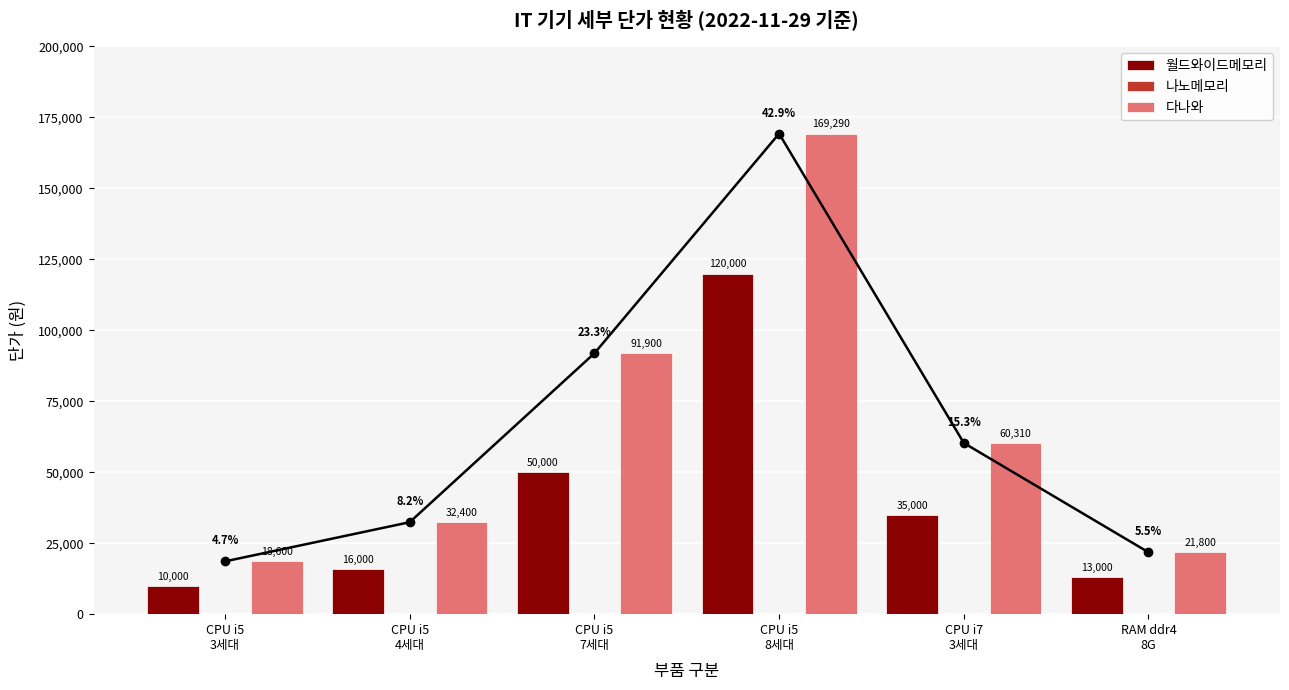

What is the difference between the maximum and minimum values in the 월드와이드메모리 series?

110000